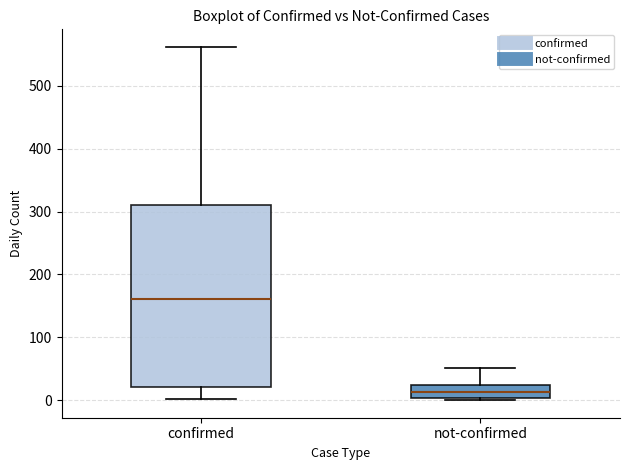

Comparing the boxes themselves (not the whiskers), which one is the tallest?

confirmed